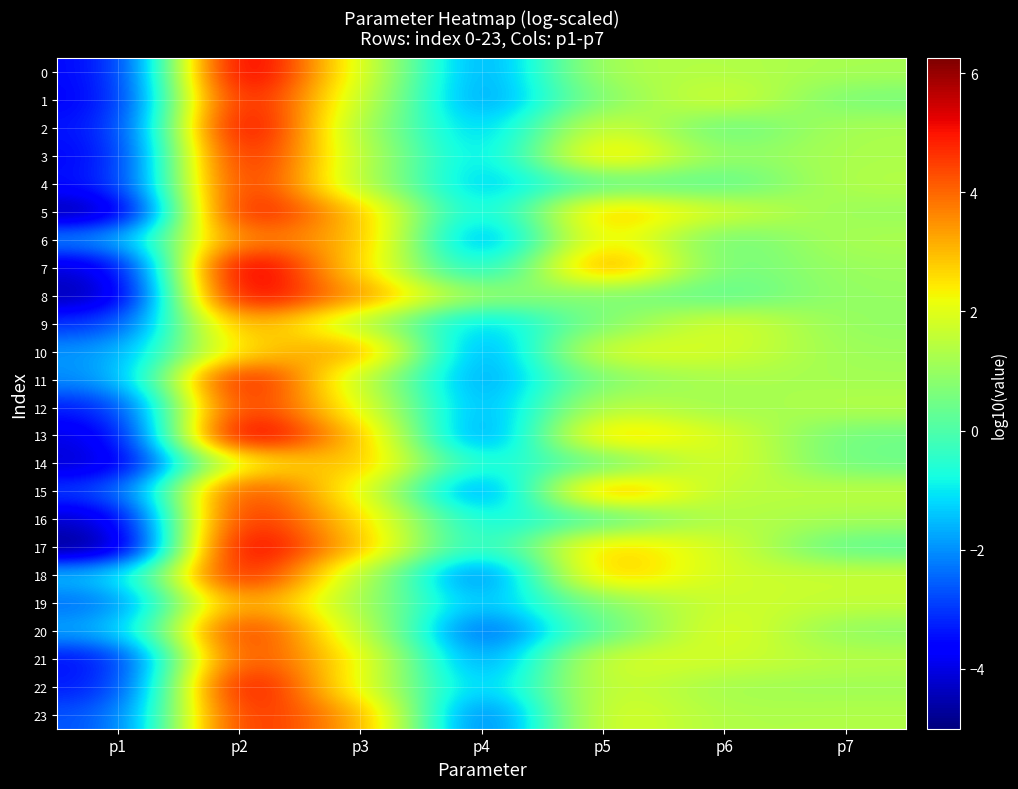

What is the total value across all series at p7?

26.2